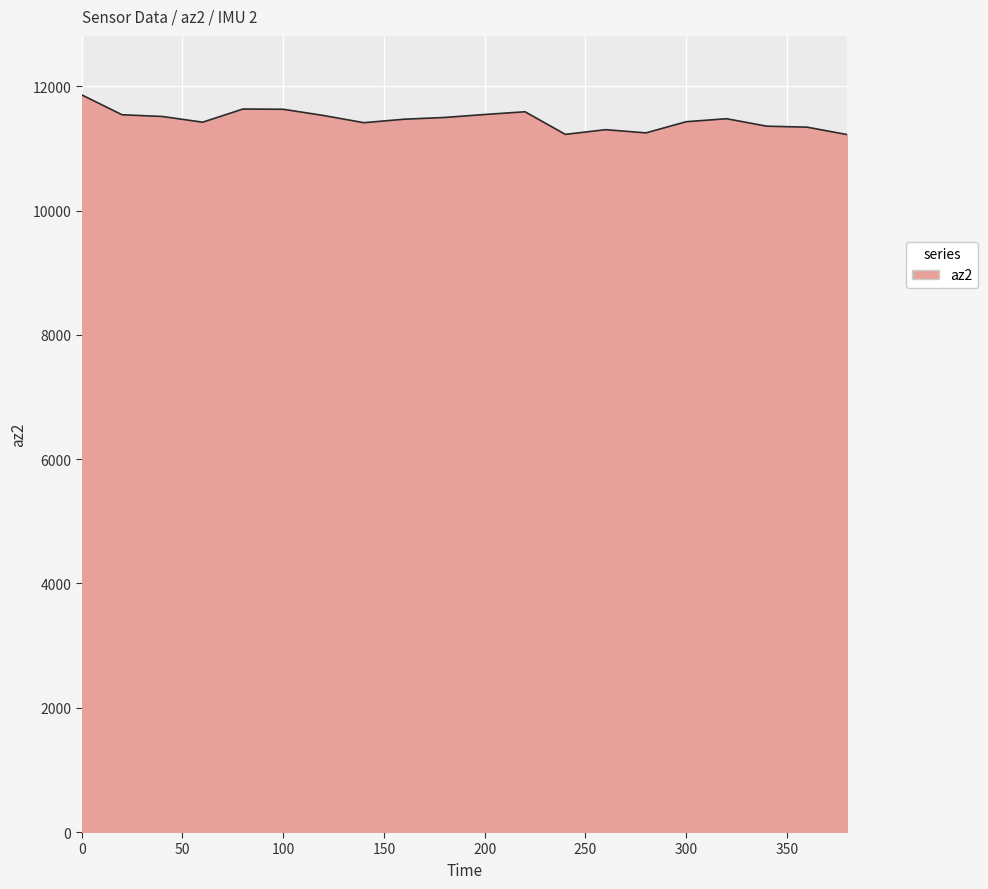

What is the maximum value shown in the chart?

11864